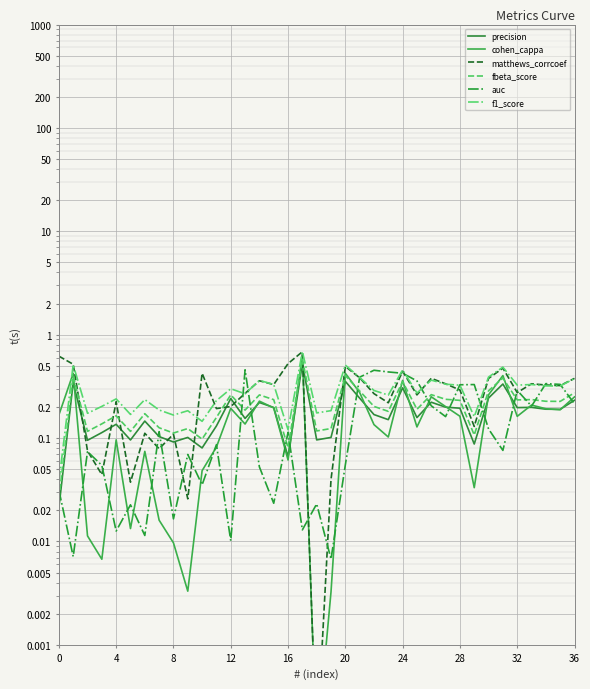

The auc series shows 0.1 at 21. True or false?

False